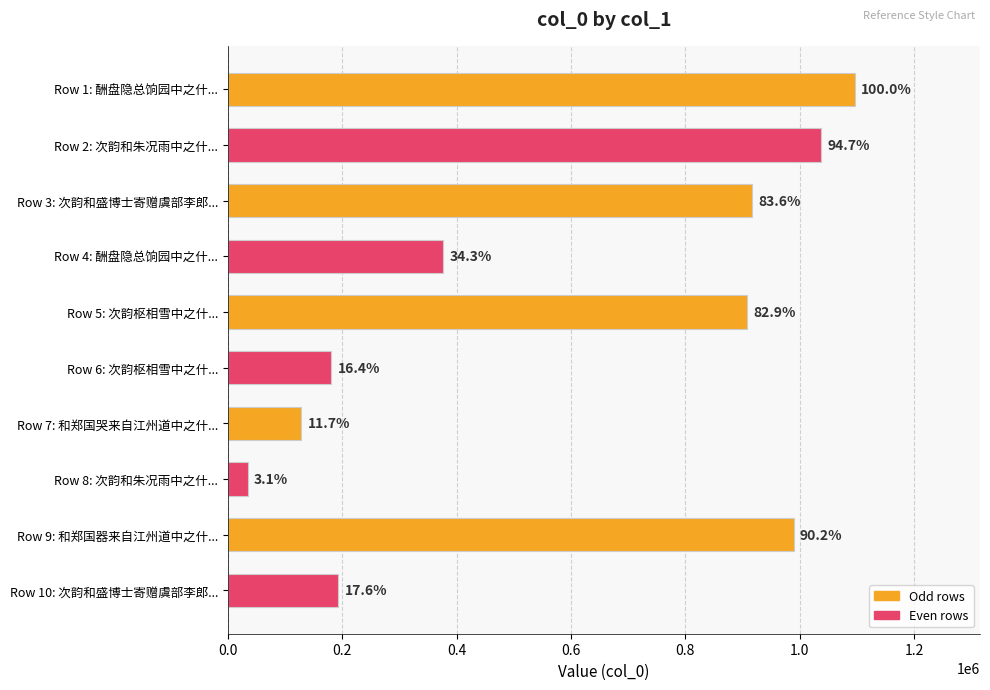

How many bars are there in total?

10